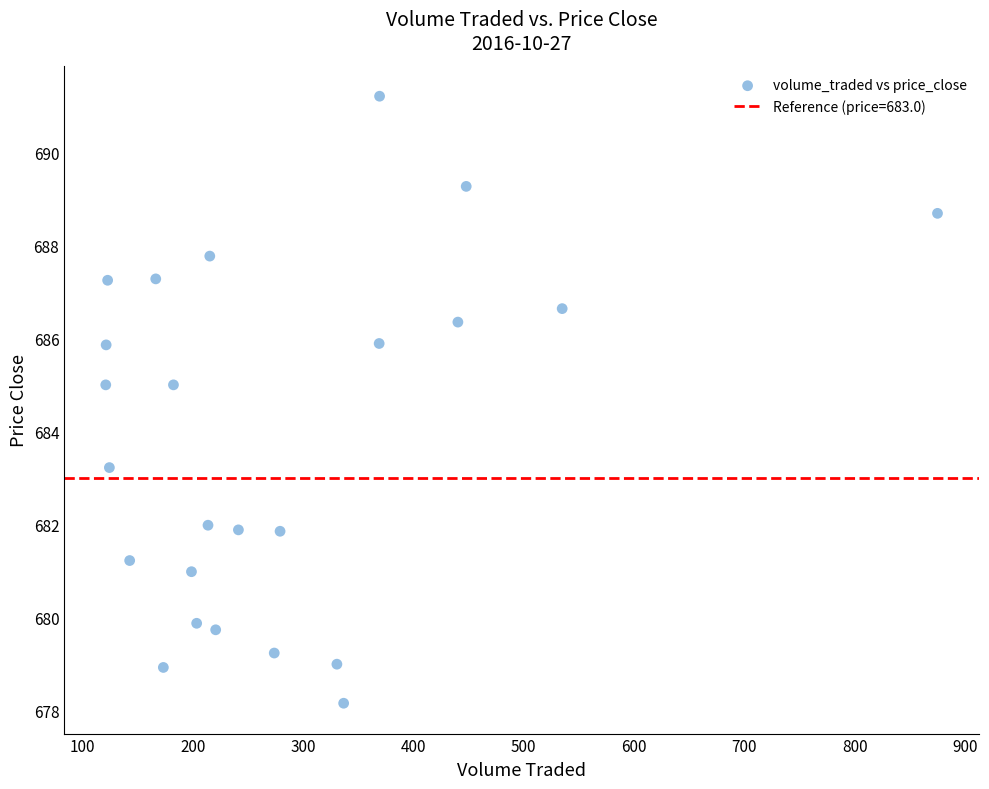

What Y value in the scatter plot is closest to 684?

683.2